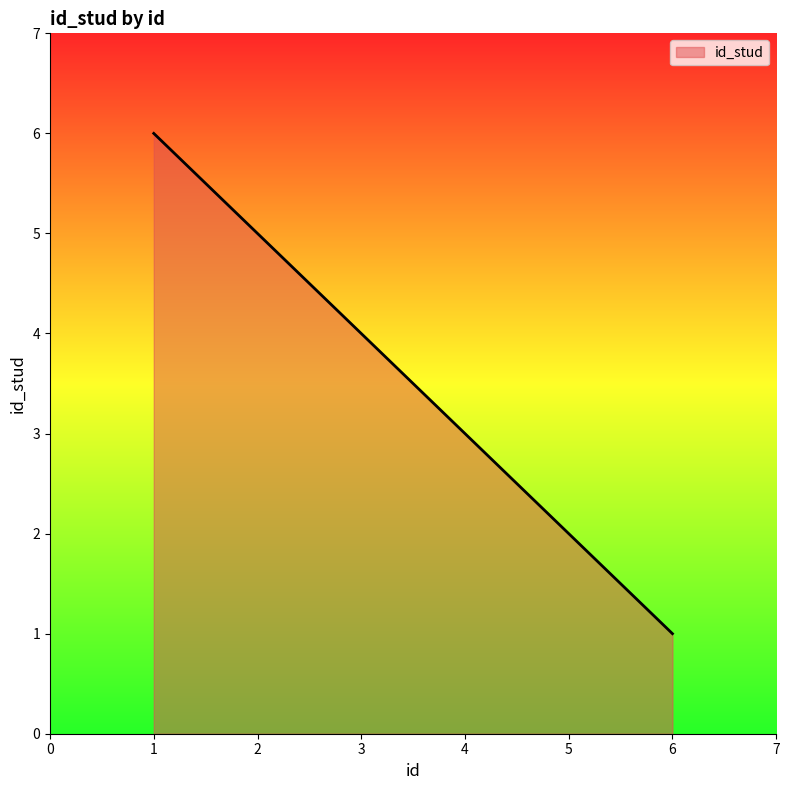

What is the difference between the second highest and second lowest values?

3